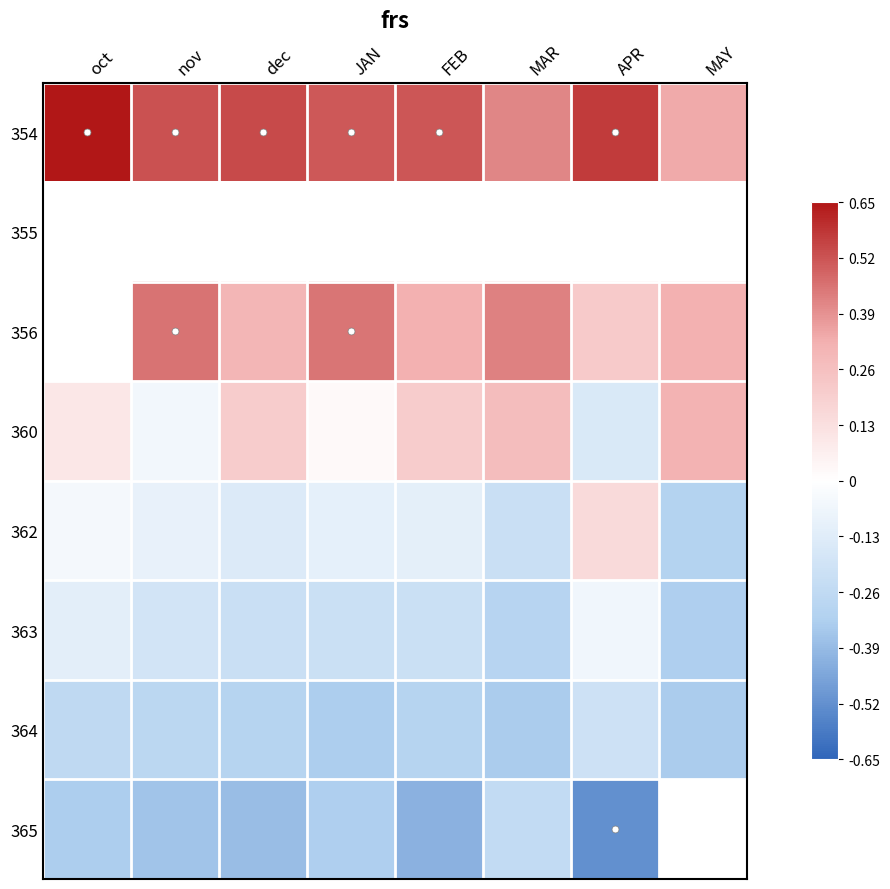

True or false: 354 has a value of 0.4 at MAR.

True